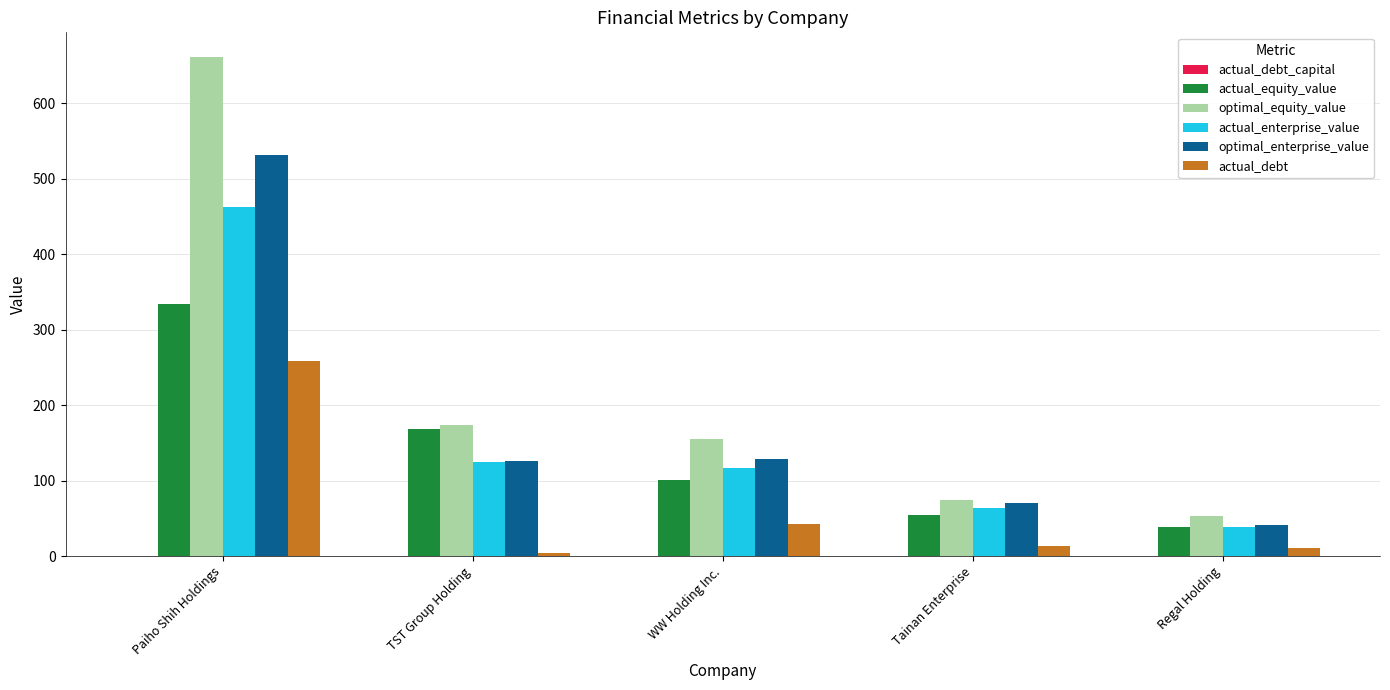

Is it true that actual_enterprise_value equals 117.3 at WW Holding Inc.?

True